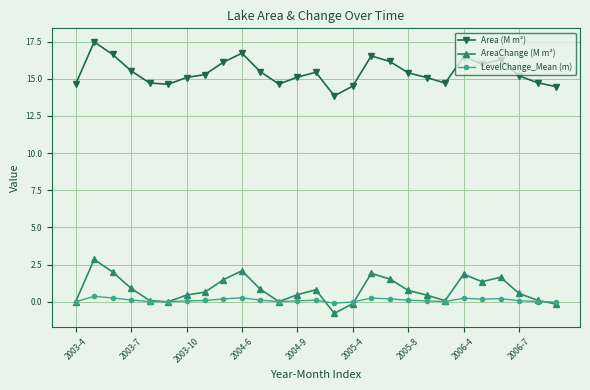

Rank the series by their maximum value, from lowest to highest.

LevelChange_Mean (m), AreaChange (M m²), Area (M m²)